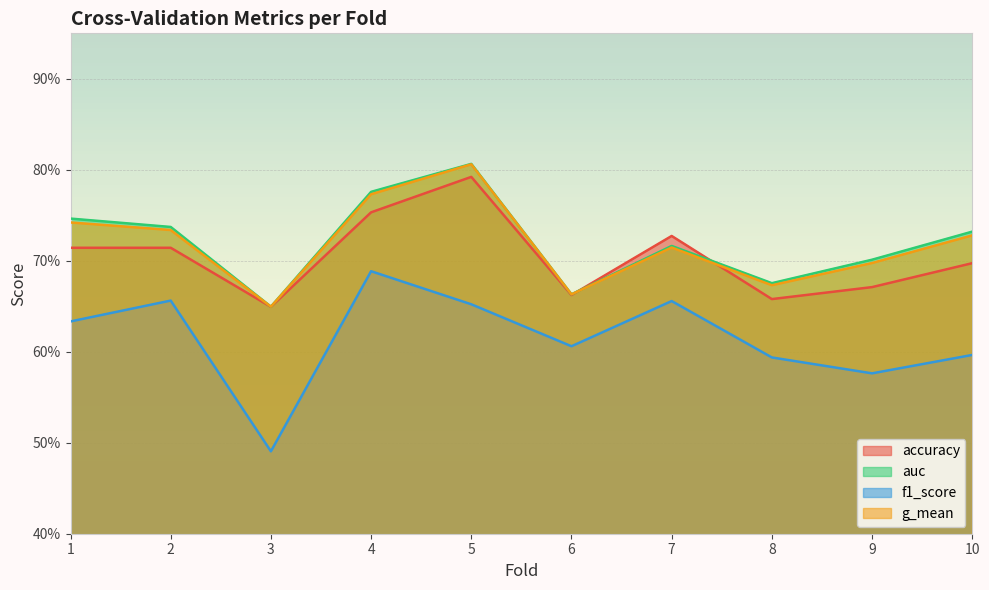

What is the sum of all g_mean values?

7.2